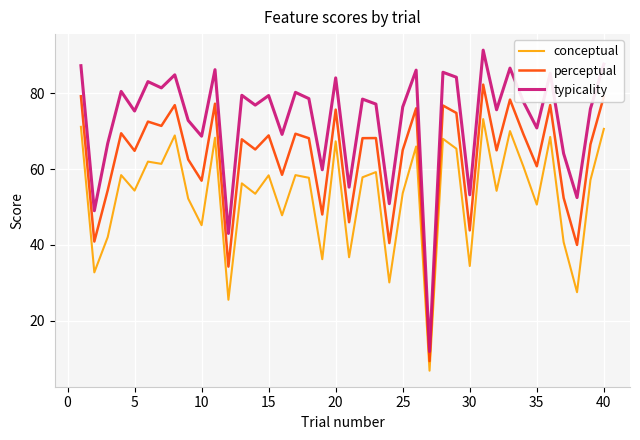

Rank the series by their average value, from lowest to highest.

conceptual, perceptual, typicality